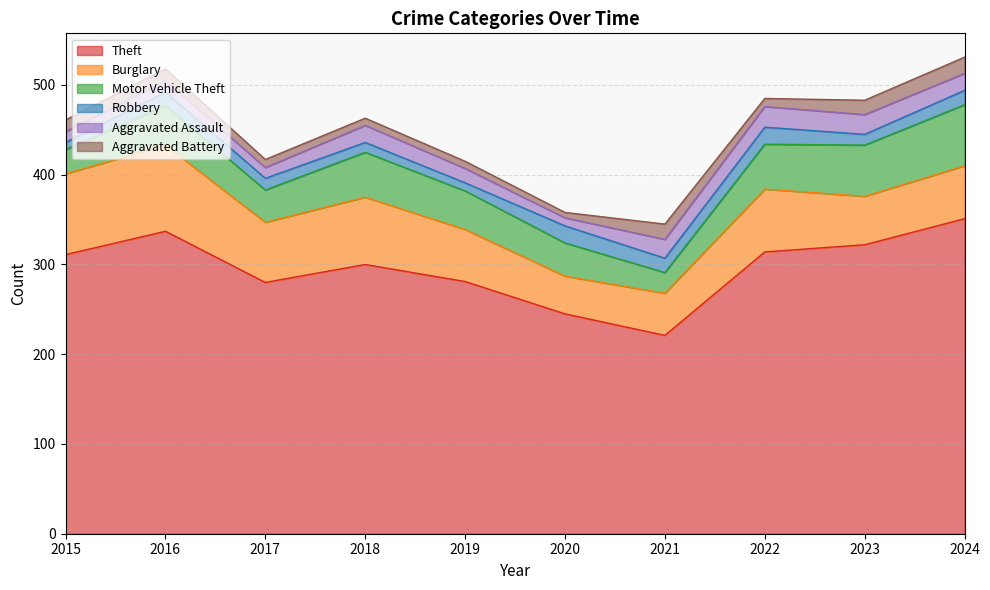

Rank the series by their maximum value, from highest to lowest.

Theft, Burglary, Motor Vehicle Theft, Aggravated Assault, Robbery, Aggravated Battery